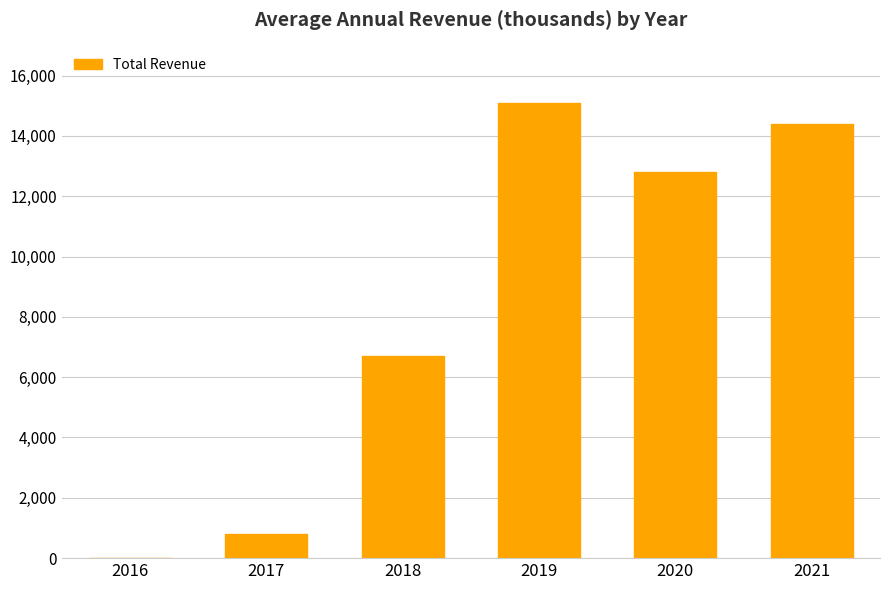

At which category does the chart reach its peak across all series?

2019